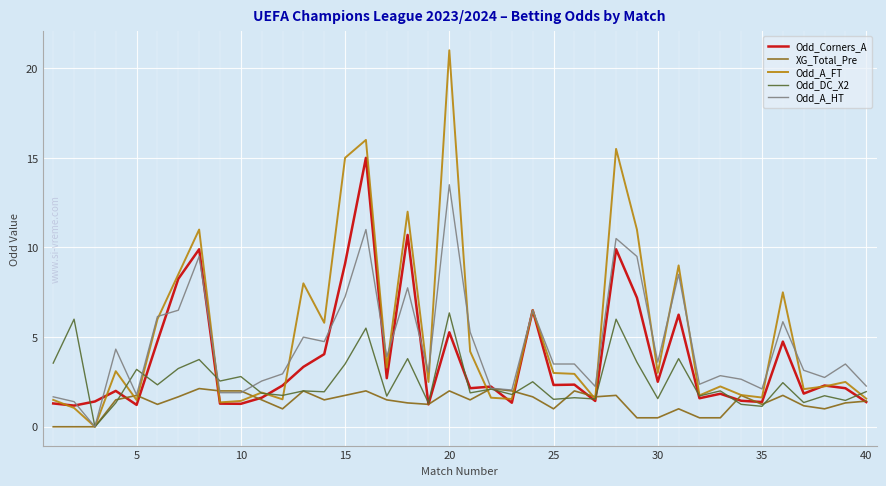

List the series in order of their overall mean, lowest first.

XG_Total_Pre, Odd_DC_X2, Odd_Corners_A, Odd_A_HT, Odd_A_FT